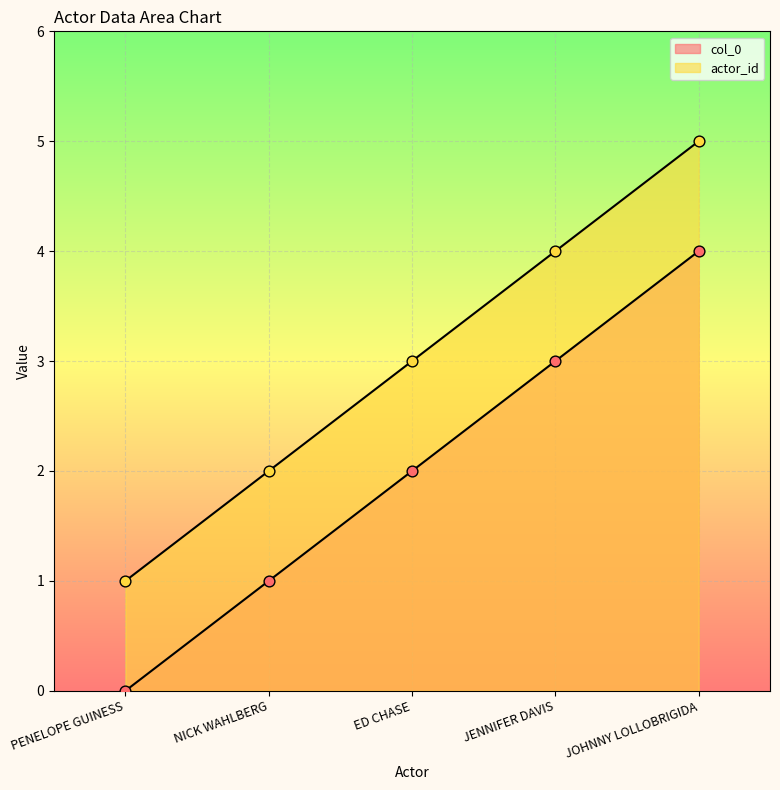

Which series has the widest spread of Y values?

col_0